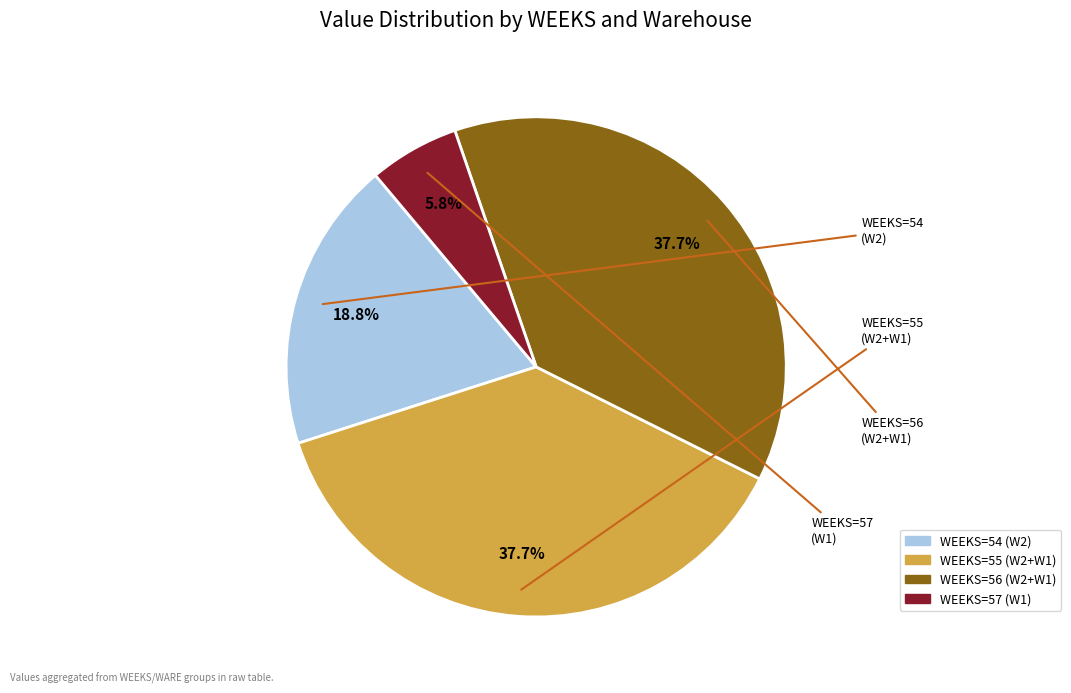

Does any single category account for the majority?

No